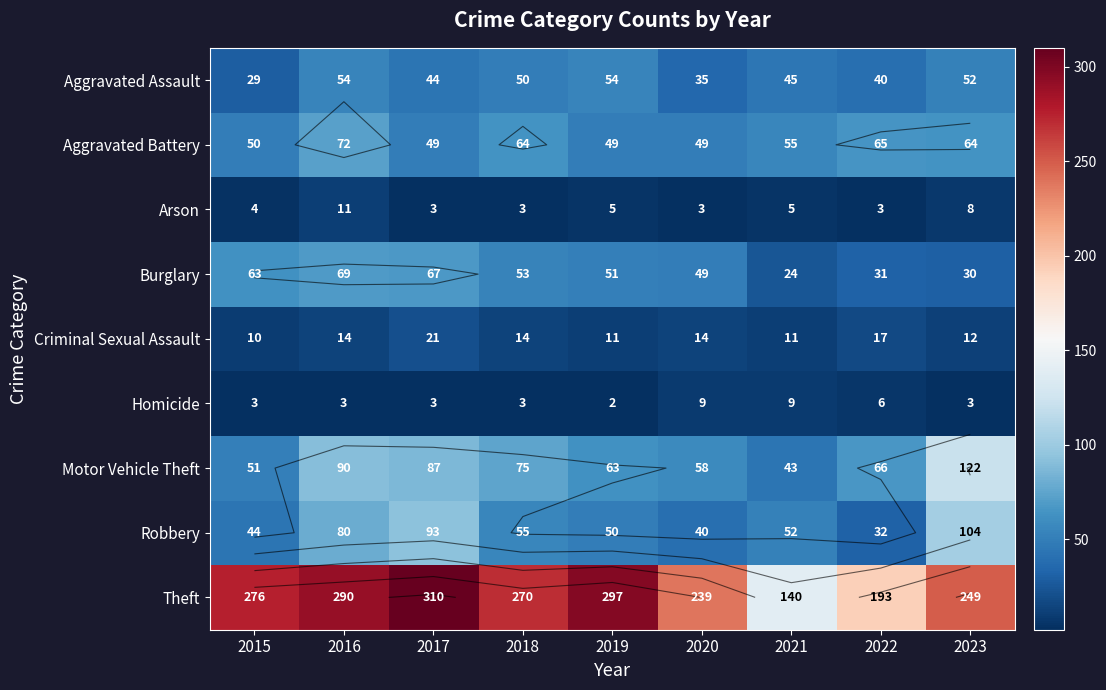

What is the difference between the maximum and minimum values in the Aggravated Battery series?

23